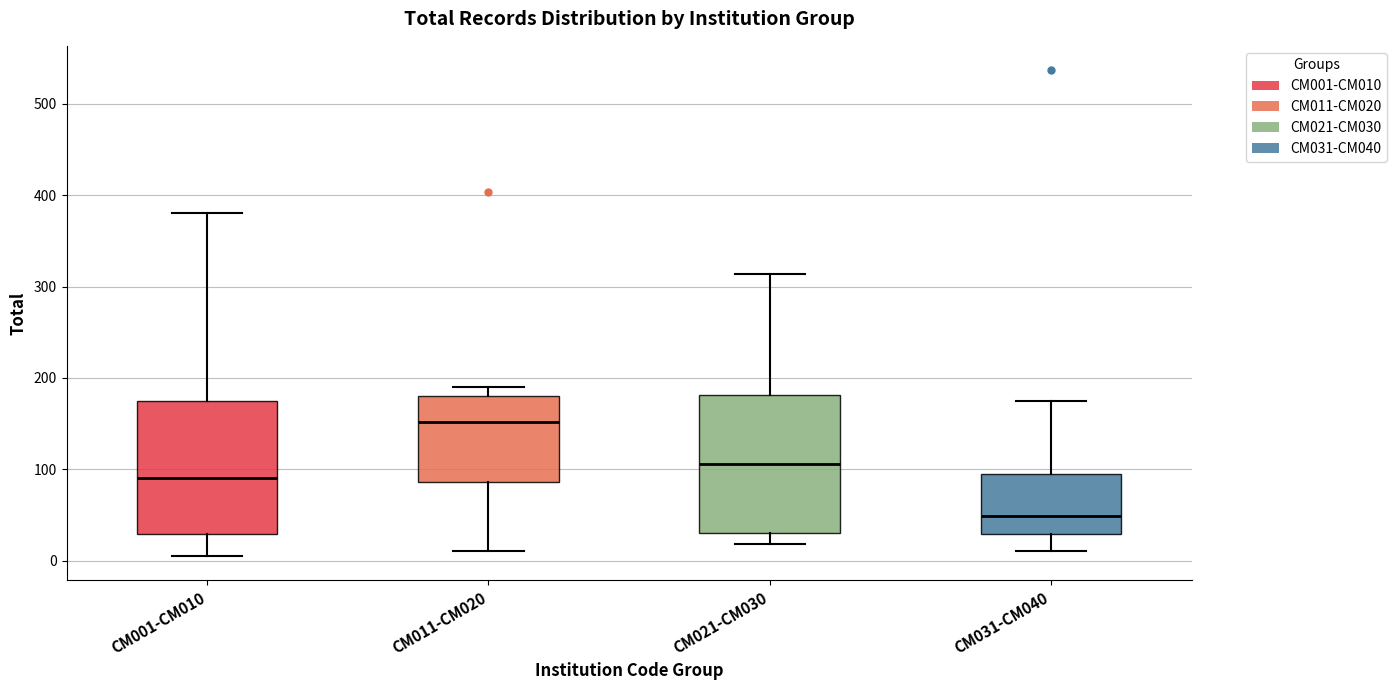

Where does the lower whisker of the box for CM011-CM020 end on the y-axis? The values are not printed on the chart, so give them approximately, as read against the axis.

10